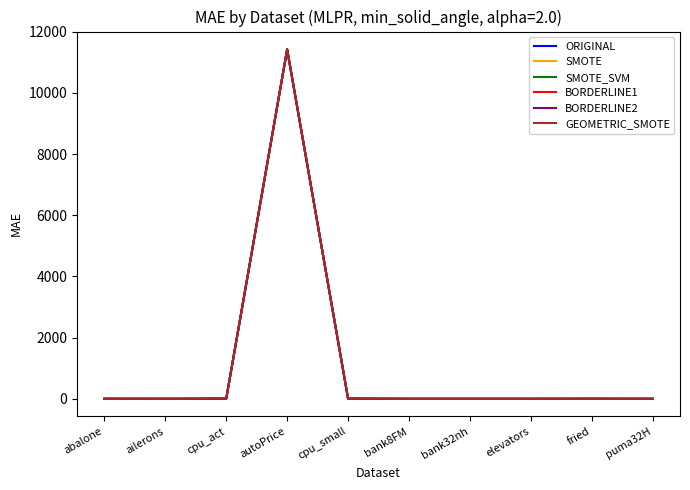

What is the maximum value for BORDERLINE1?

11419.8